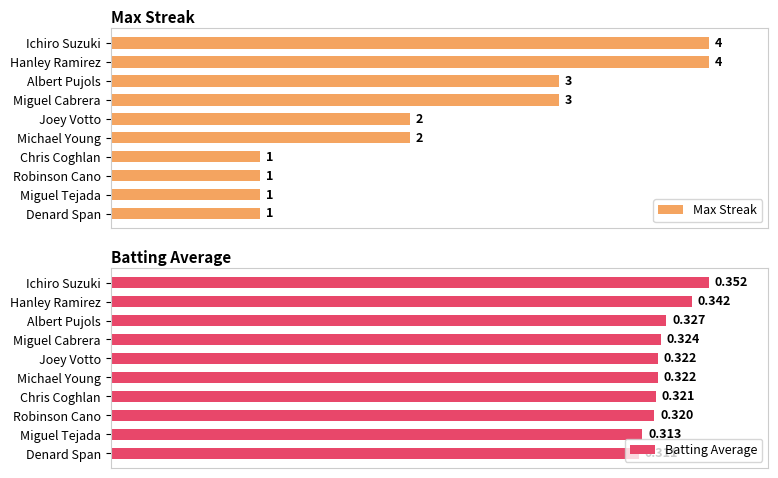

At which label does Batting Average reach its minimum?

Denard Span